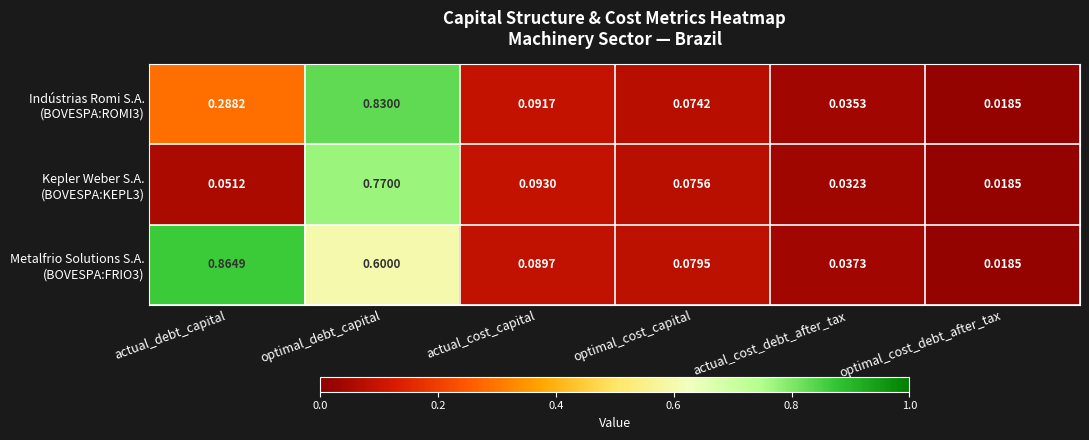

Which label corresponds to the smallest value in the chart?

optimal_cost_debt_after_tax